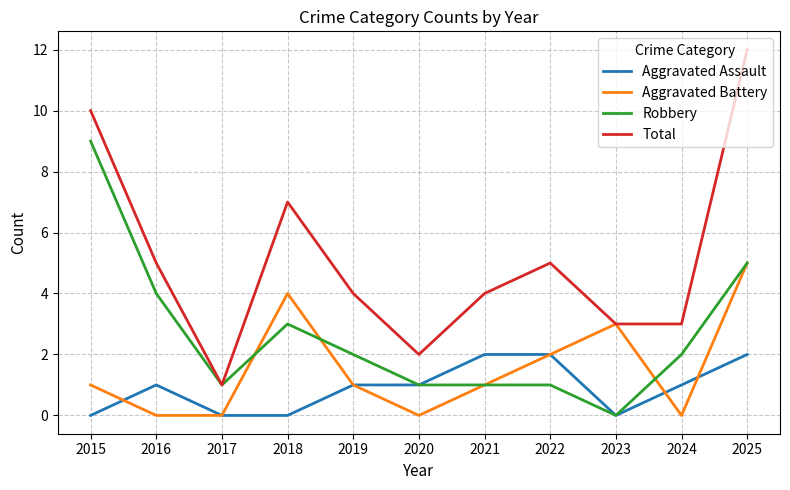

What is the difference between the Robbery values at 2018 and 2021?

2